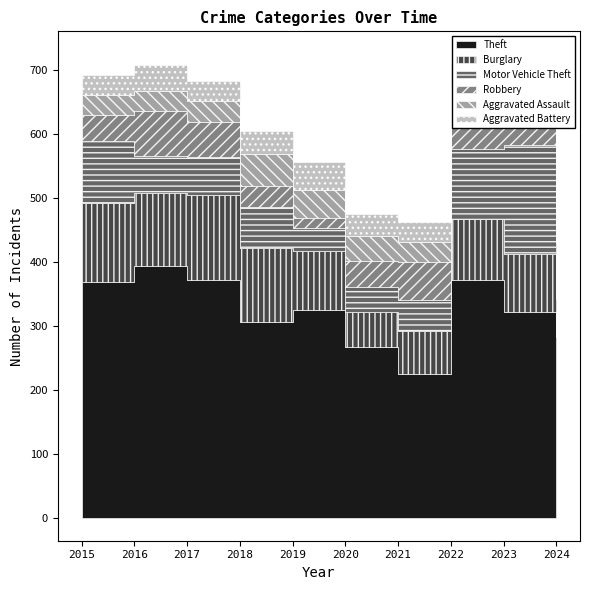

How many data points in Theft are less than 325?

5